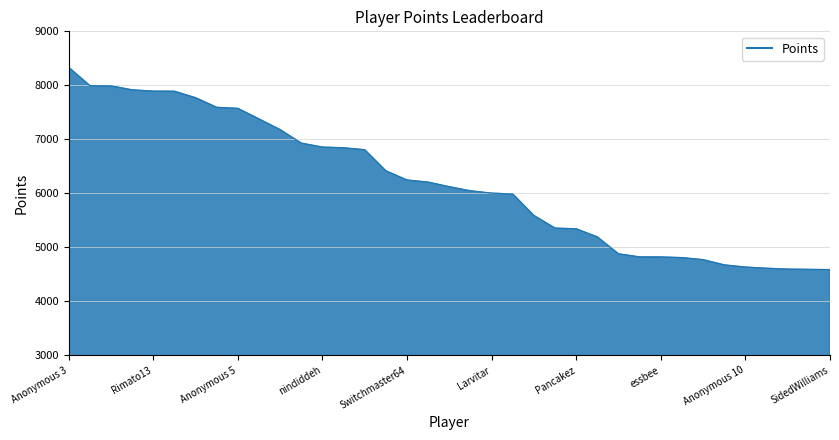

What is the difference between the maximum and minimum values?

3745